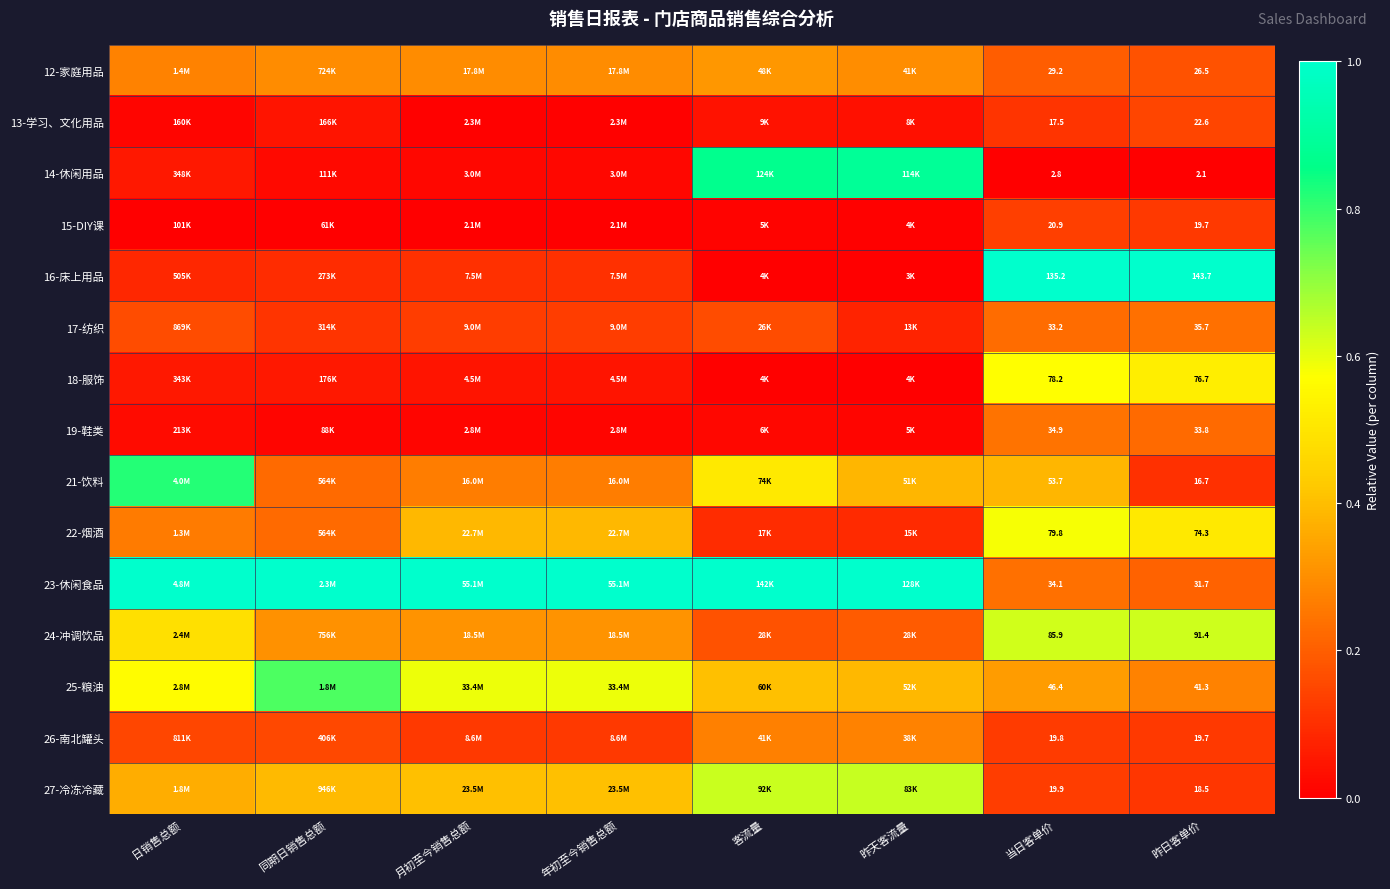

Count the 26-南北罐头 values in the range 0 to 1.

8